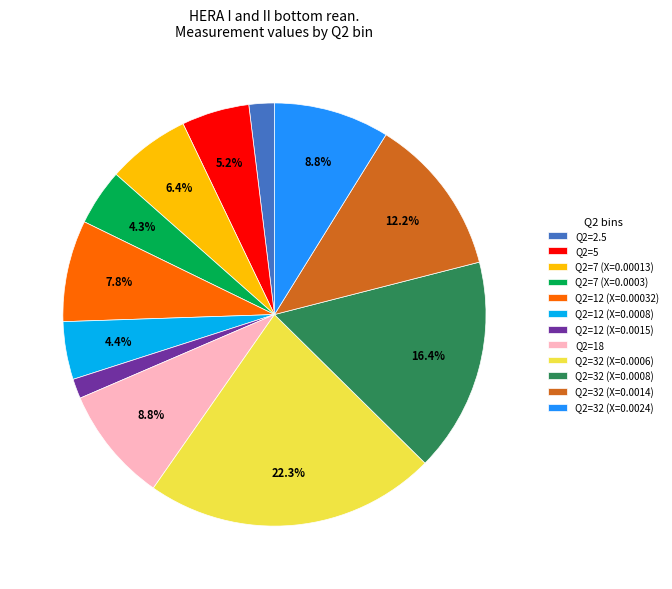

Combined, do Q2=2.5 and Q2=12 (X=0.0015) account for over 50%?

No